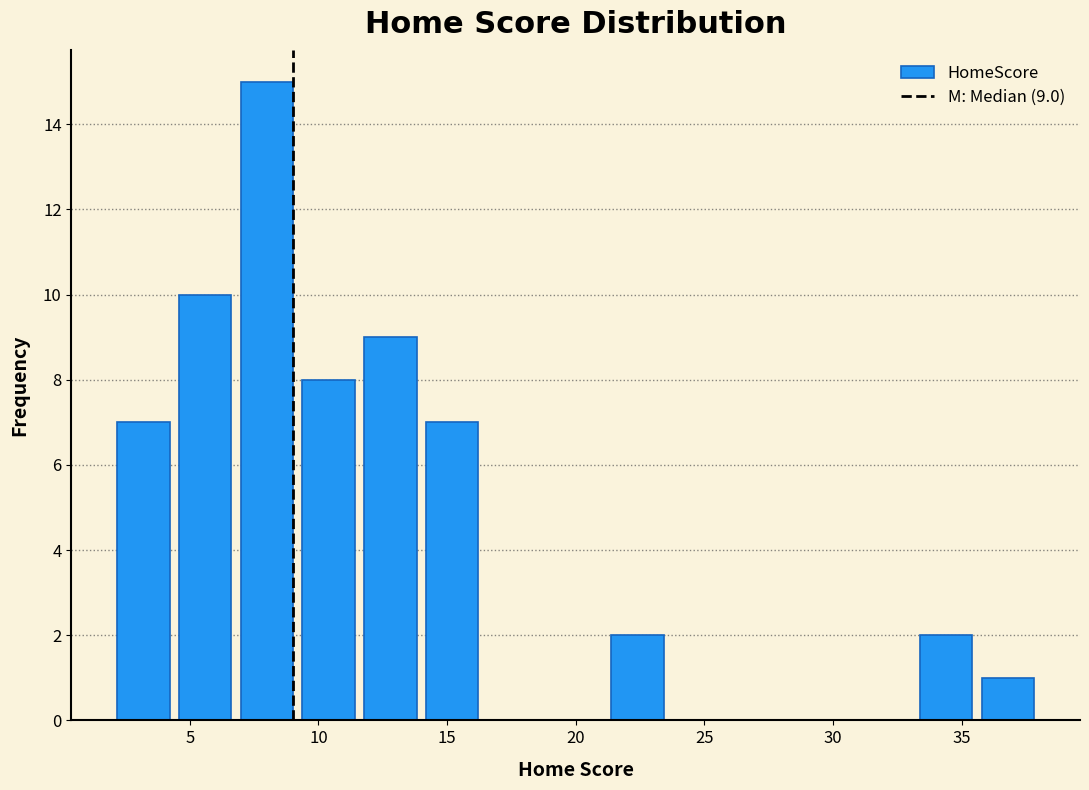

Which range on the x-axis has the tallest bar?

6.8 to 9.2